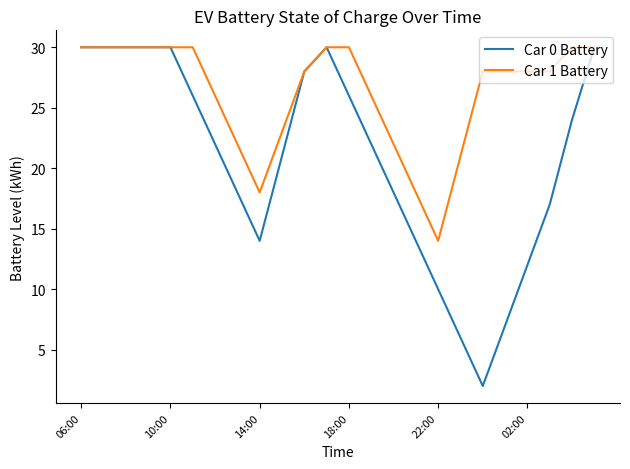

List the series in order of their overall mean, highest first.

Car 1 Battery, Car 0 Battery